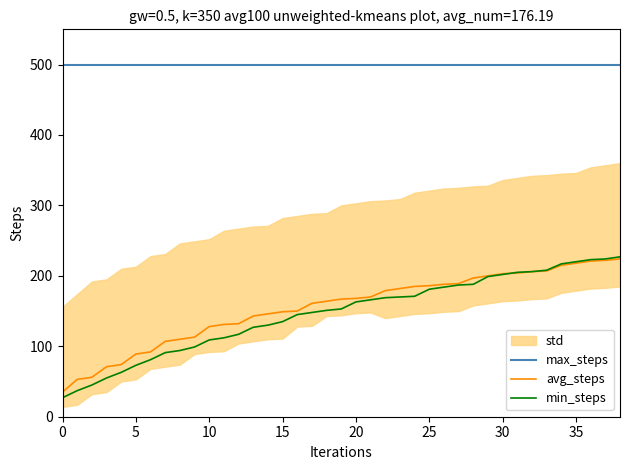

What is the difference between the maximum and second lowest values in the avg_steps series?

171